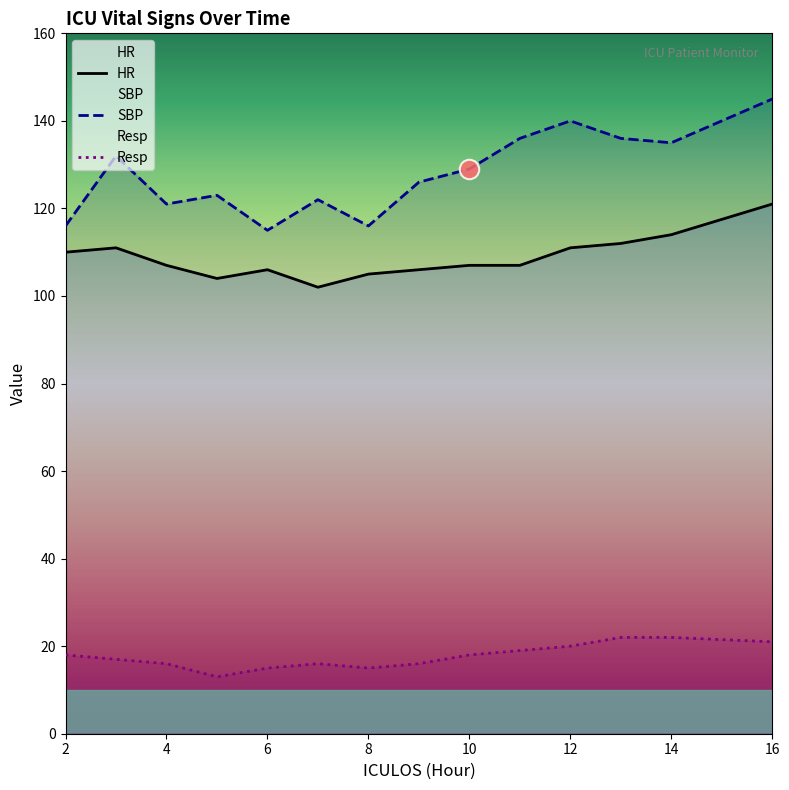

How many distinct data groups are displayed?

3